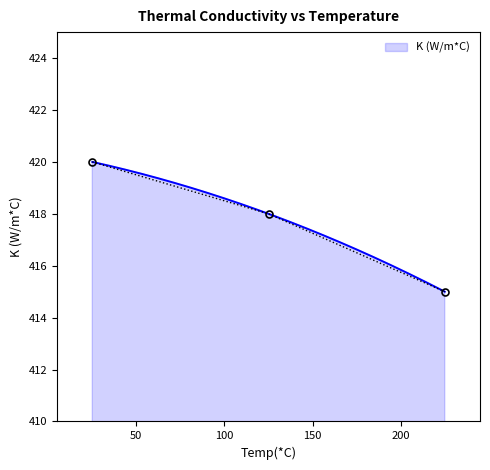

At which label does the data first exceed 418?

25